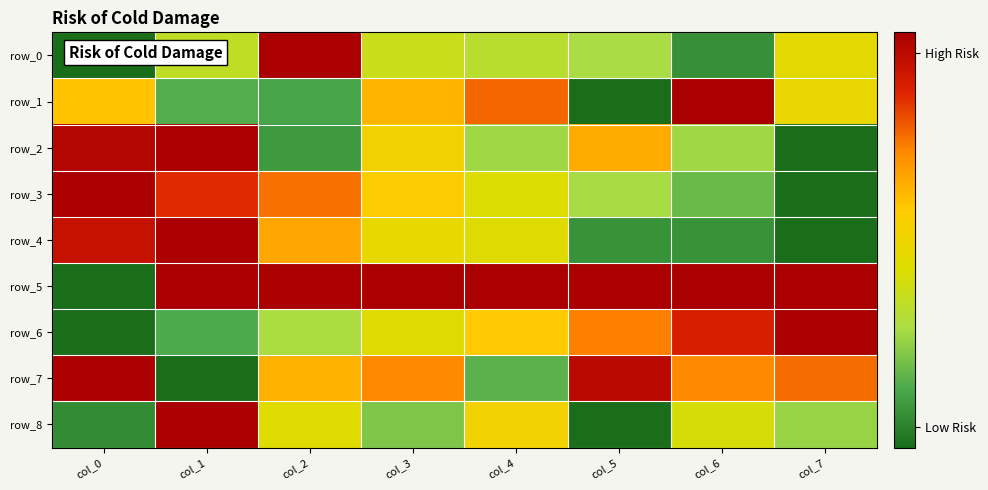

How many series are shown in this chart?

9